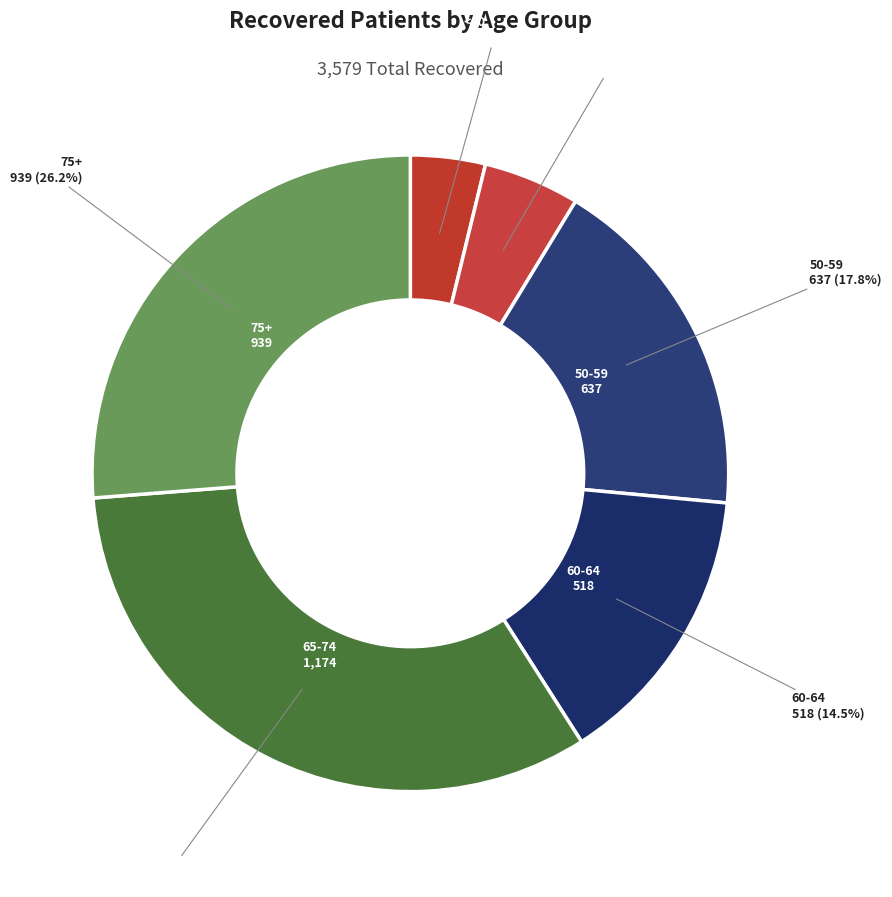

Does 70-74 represent more than half of the total?

No